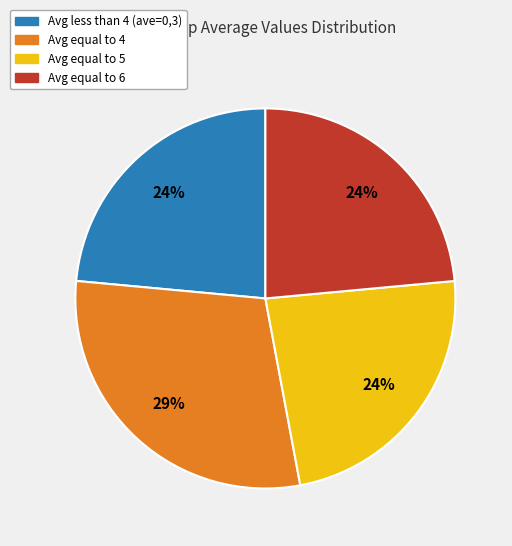

Does any single category account for the majority?

No